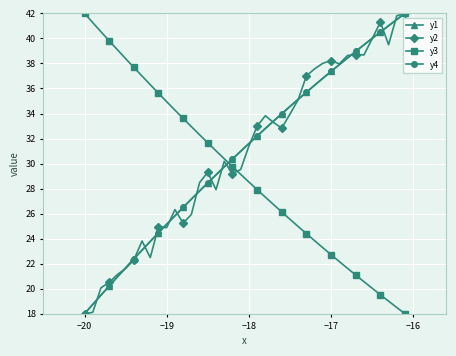

How many intersections are there between y3 and y4?

1